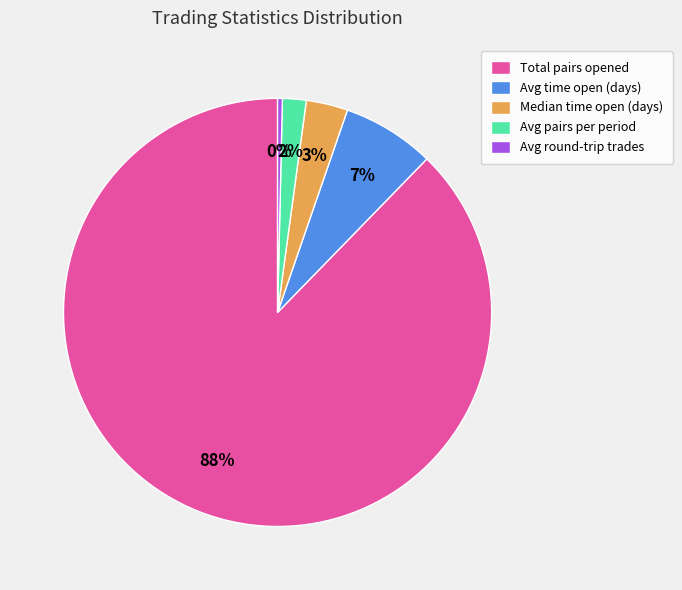

True or false: Avg time open (days) accounts for 1% of the total.

False